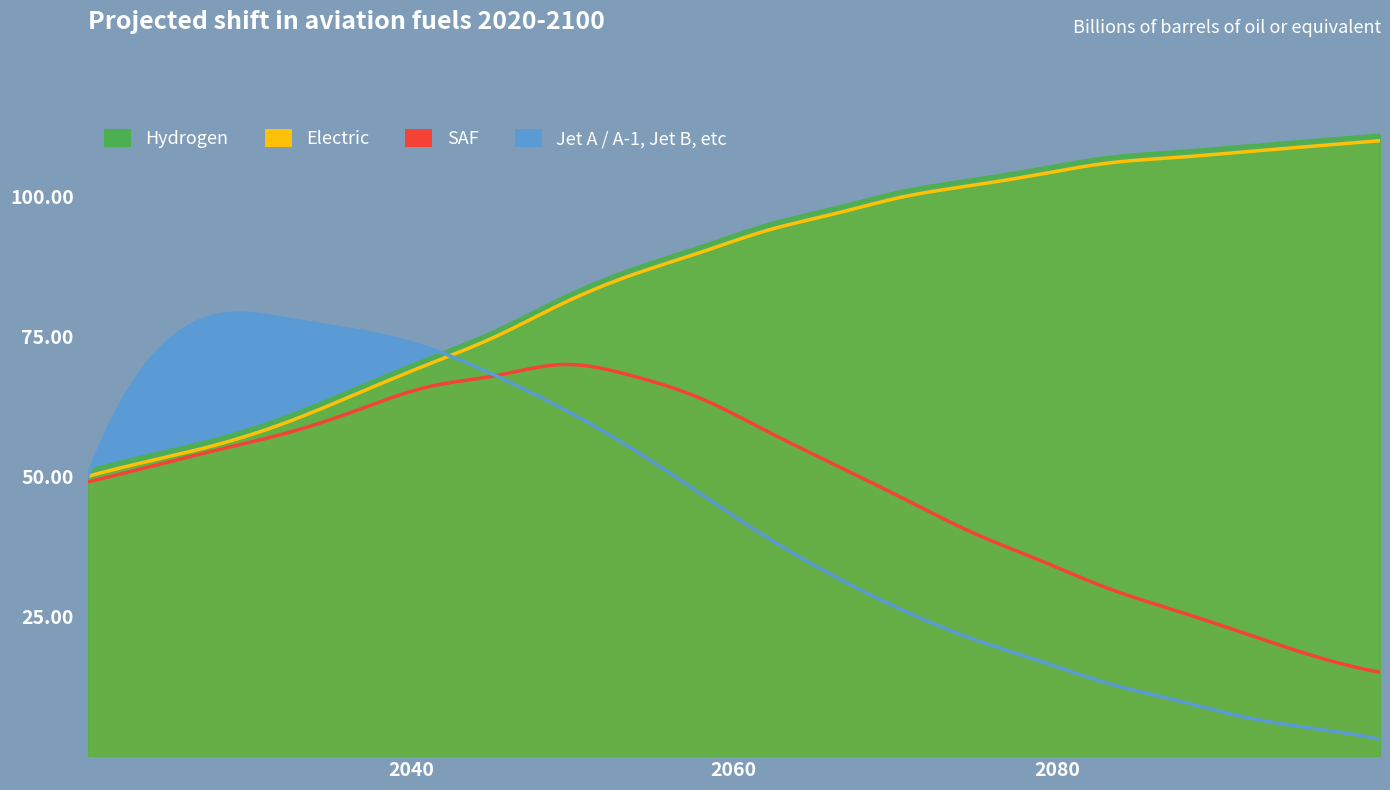

How many series are shown in this chart?

4